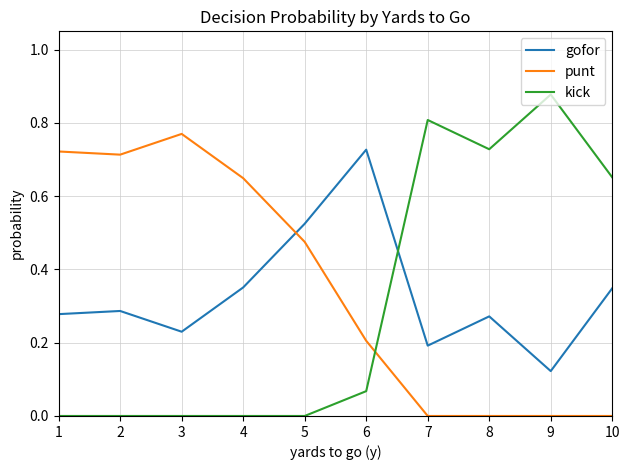

At which label does kick reach its peak?

9